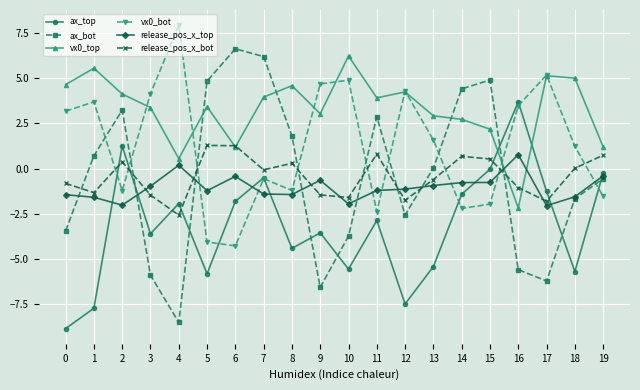

Is this an area chart (filled region under the line)?

No